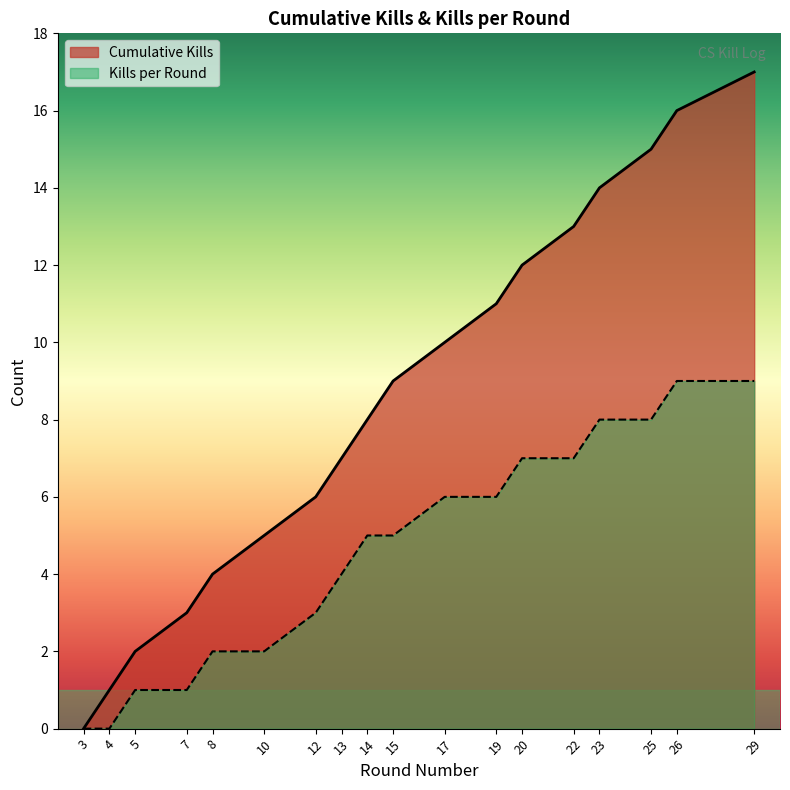

The Cumulative Kills series shows 3 at 23. True or false?

False